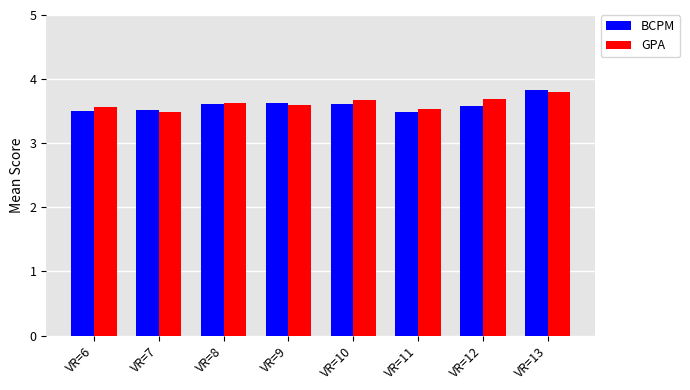

Is it true that BCPM equals 2.4 at VR=8?

False